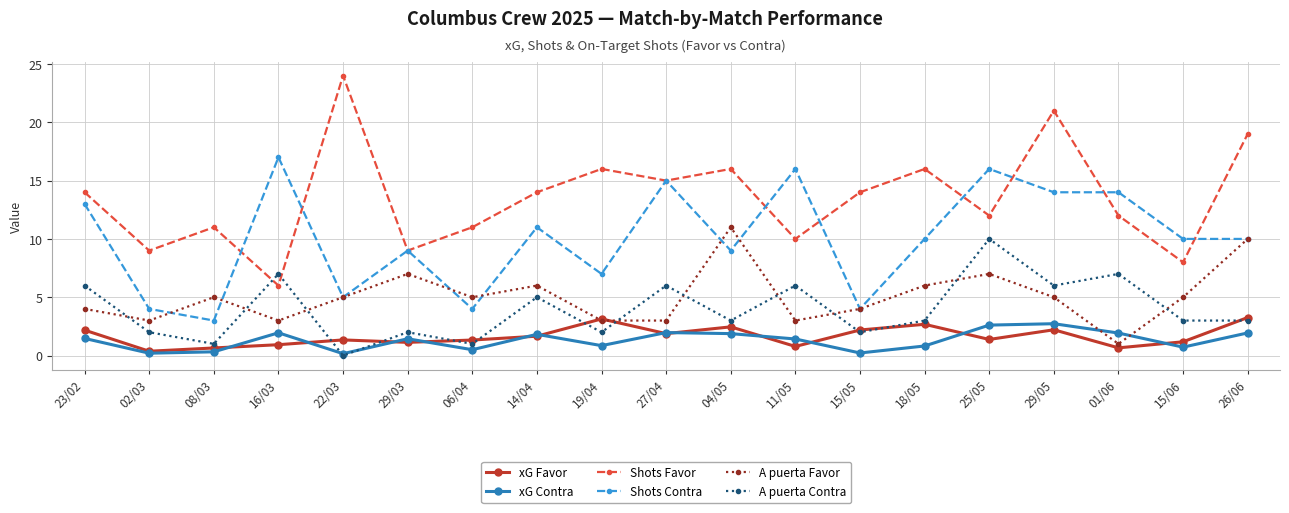

How many lines are shown in the chart?

6